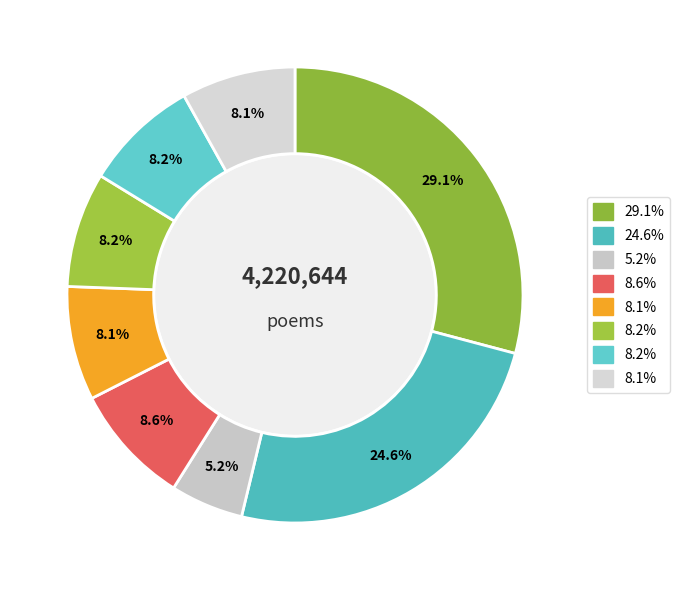

Count the number of slices in the pie.

8